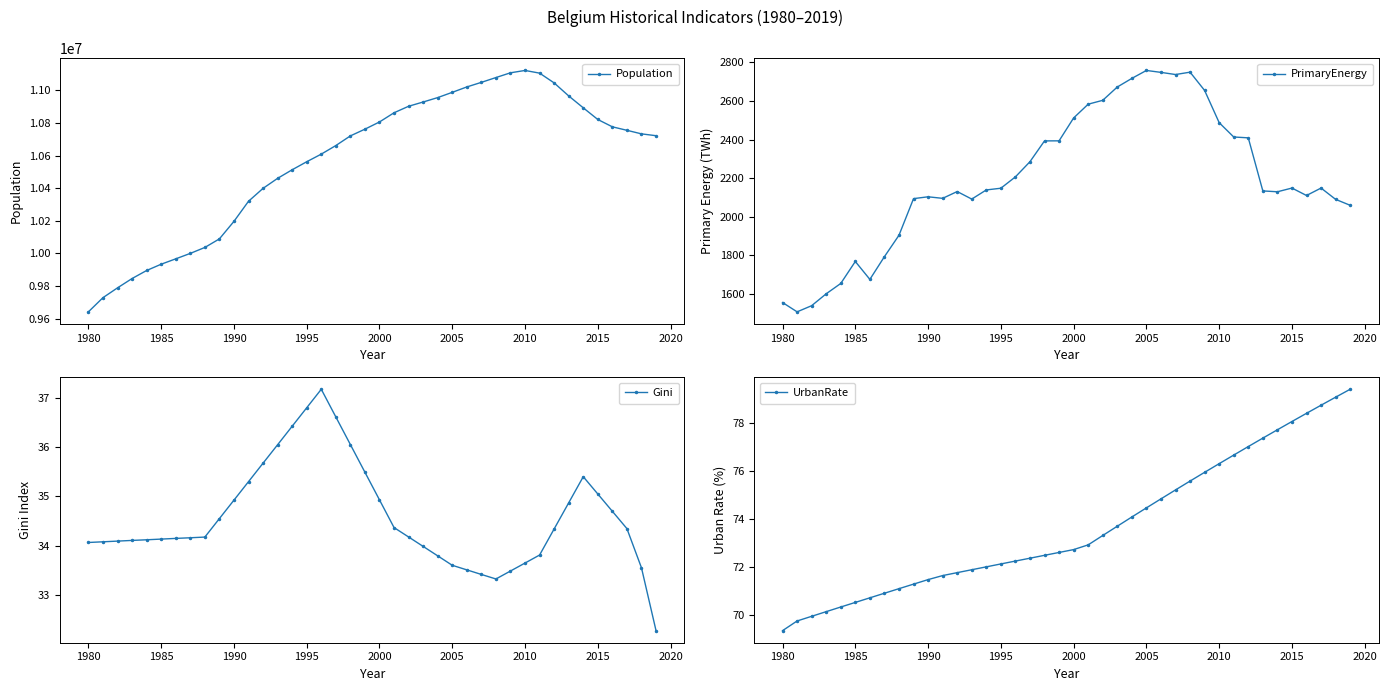

What is the lowest value of the Population series?

9642505